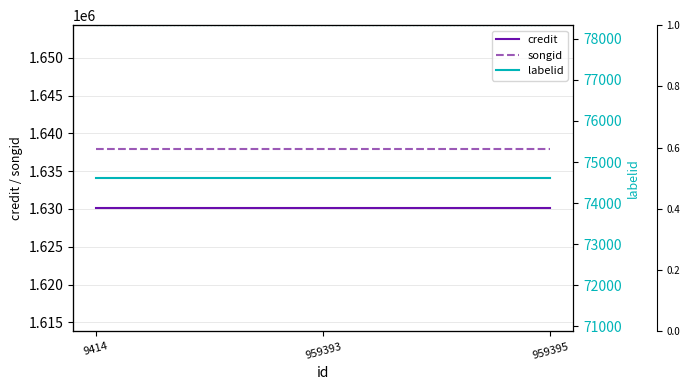

The value of labelid at 959393 is 74603. True or false?

True